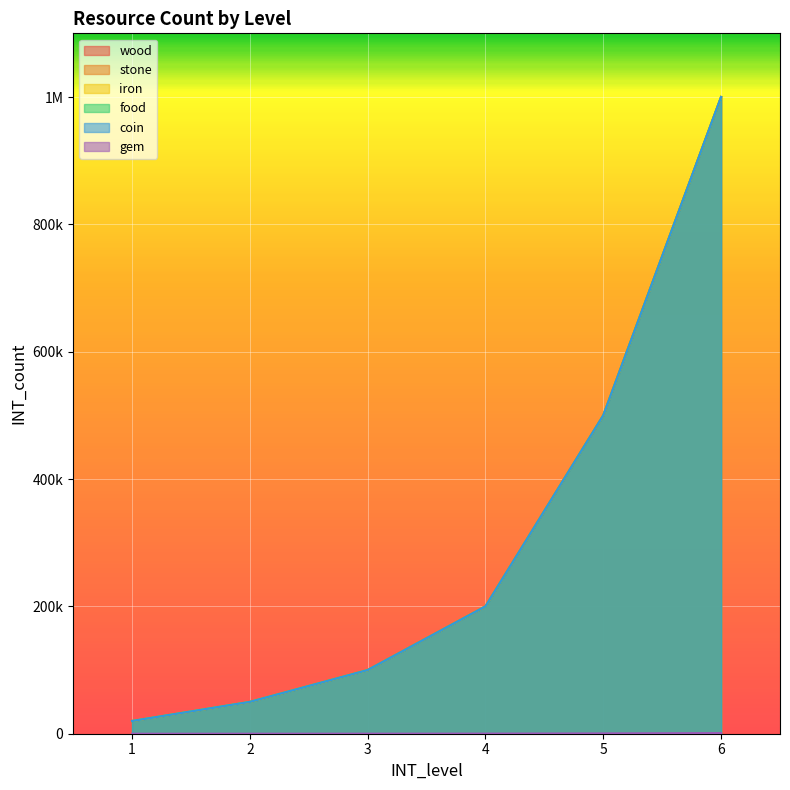

At 1, list the series in order from largest to smallest.

wood, stone, iron, food, coin, gem